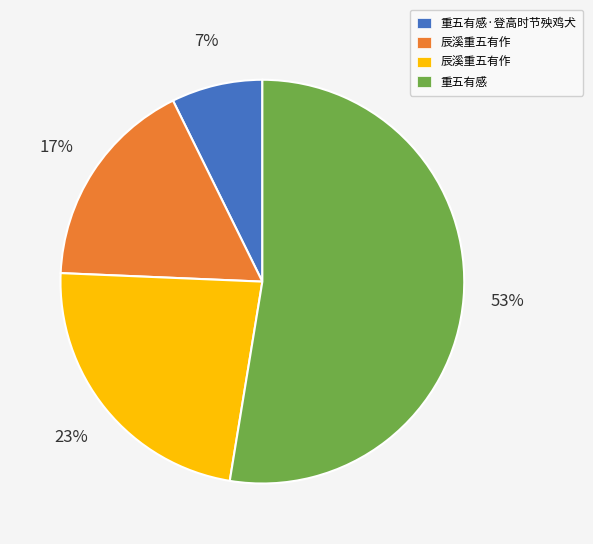

To the nearest percent, what is the average slice percentage?

25%